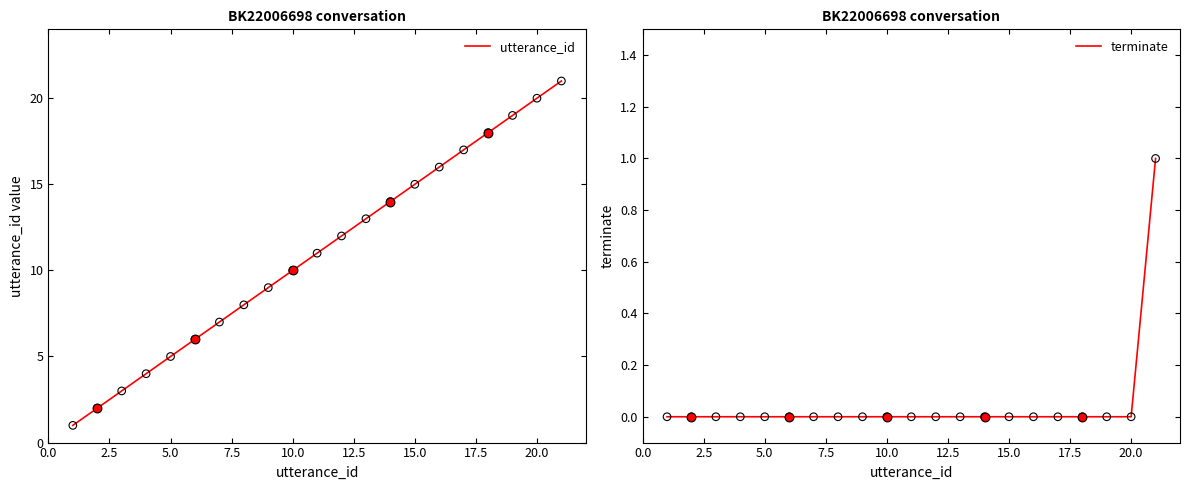

Which series contains the lowest Y value?

terminate